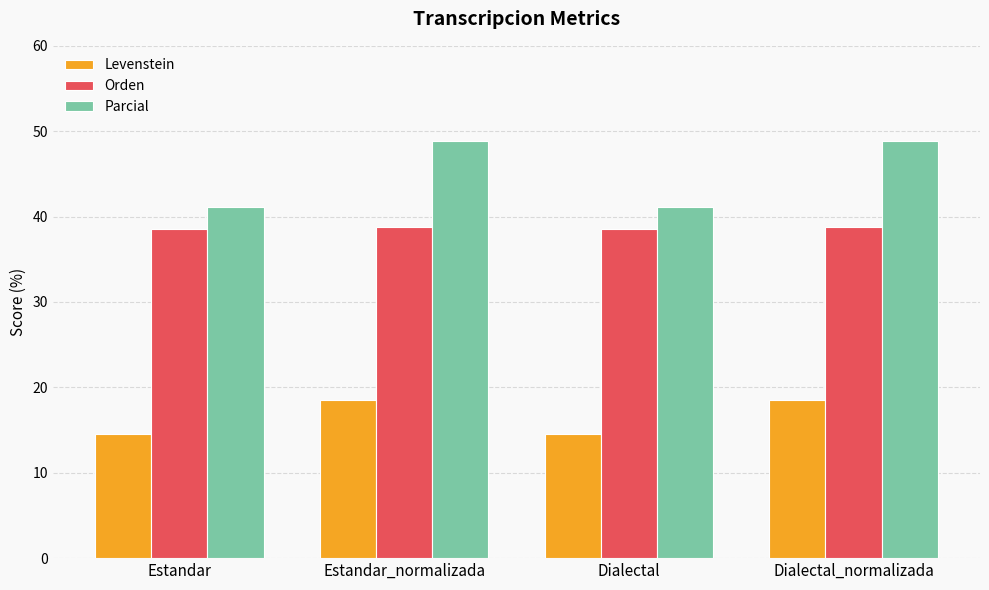

Read the Levenstein value at Estandar_normalizada.

18.6